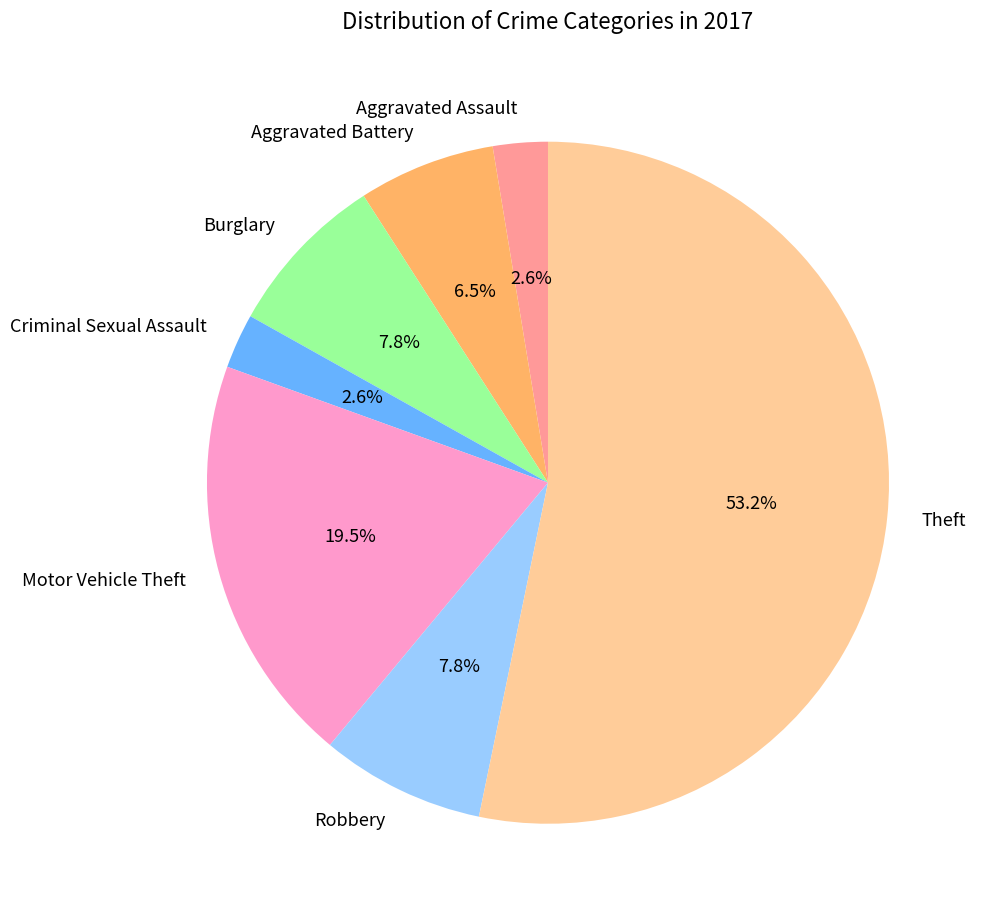

What is the largest slice in the pie chart?

Theft